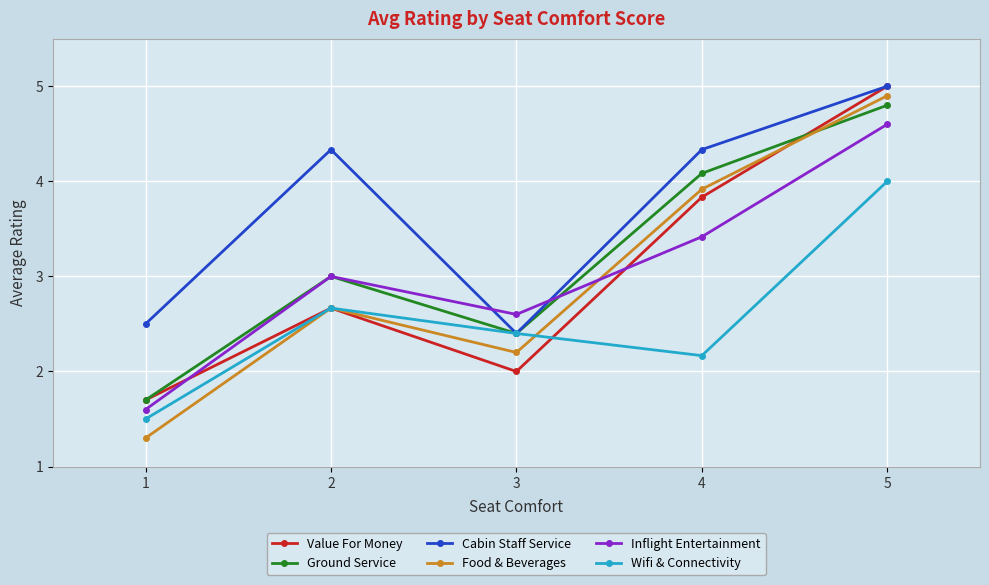

True or false: Food & Beverages has more than 2 points higher than both neighbors.

False